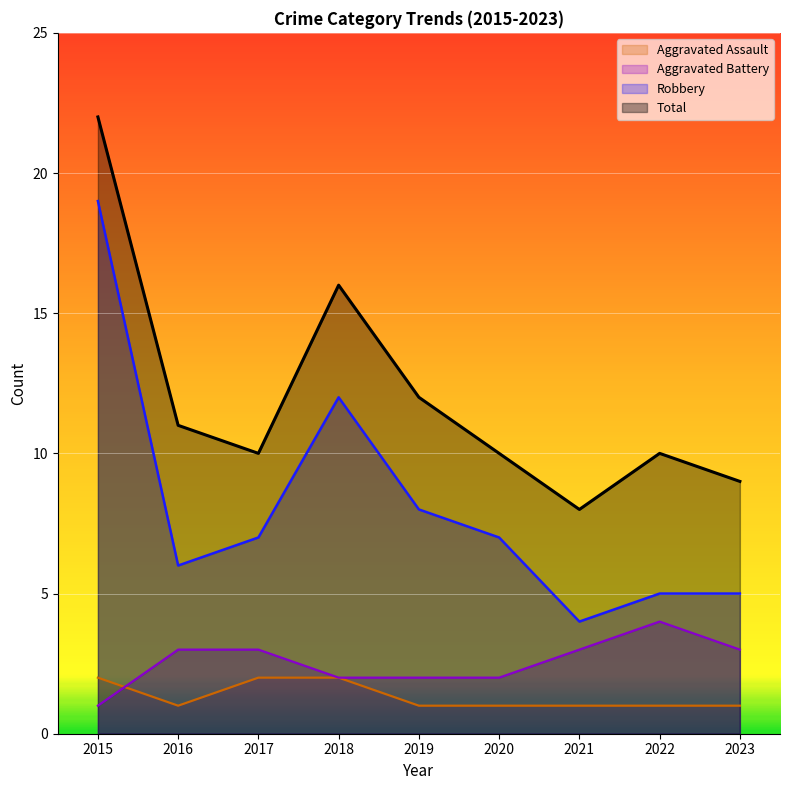

How many values in the Aggravated Battery series are below 3?

4